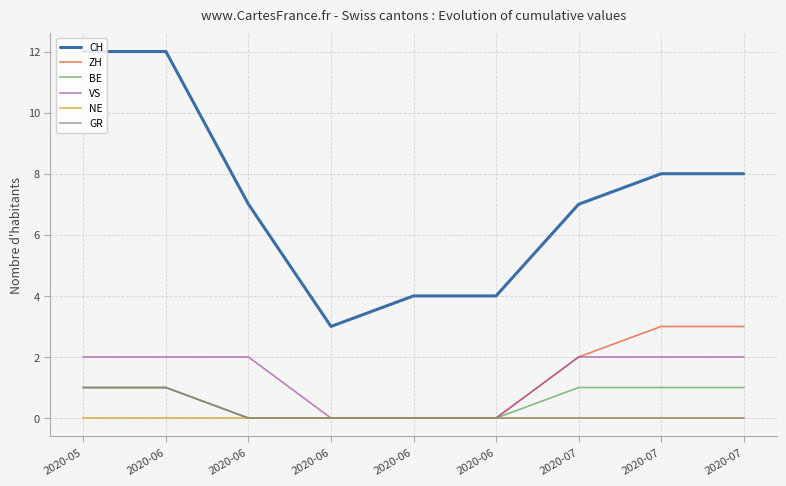

True or false: ZH and NE cross at least once.

False